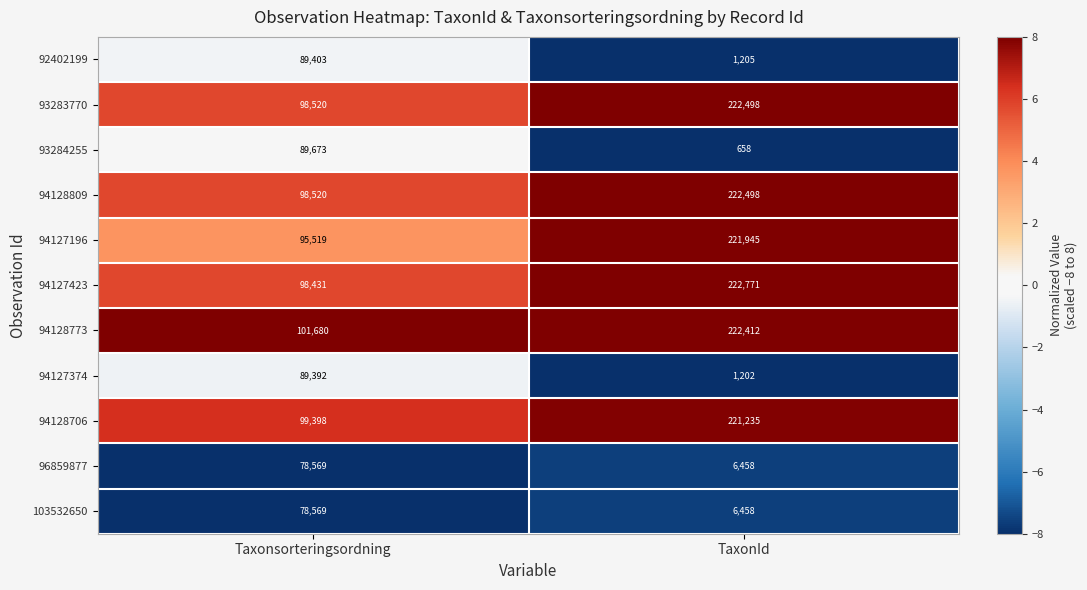

True or false: 93283770 has a value of 98520 at Taxonsorteringsordning.

True